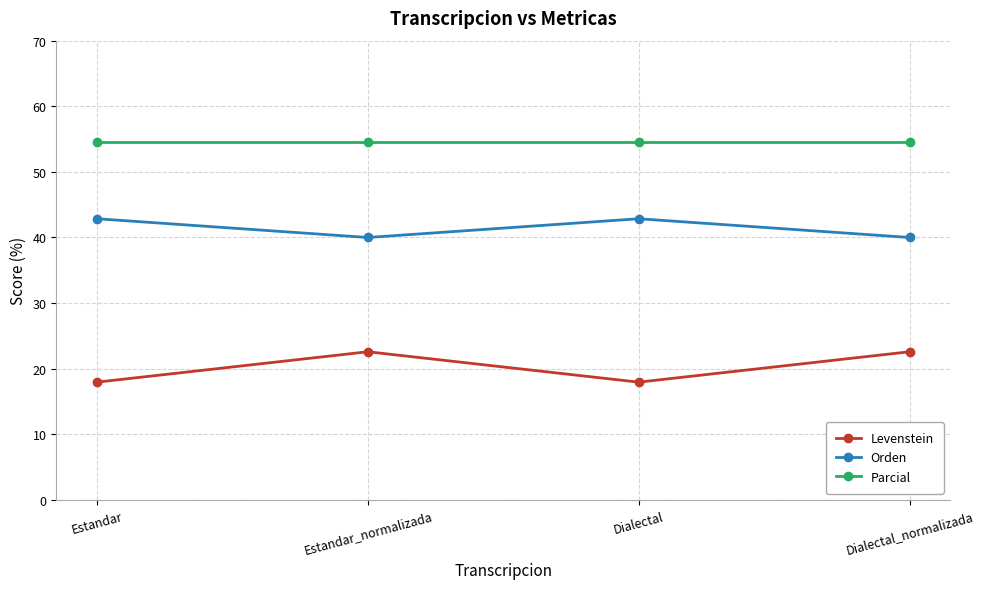

What is the total value across all series at Estandar_normalizada?

117.1